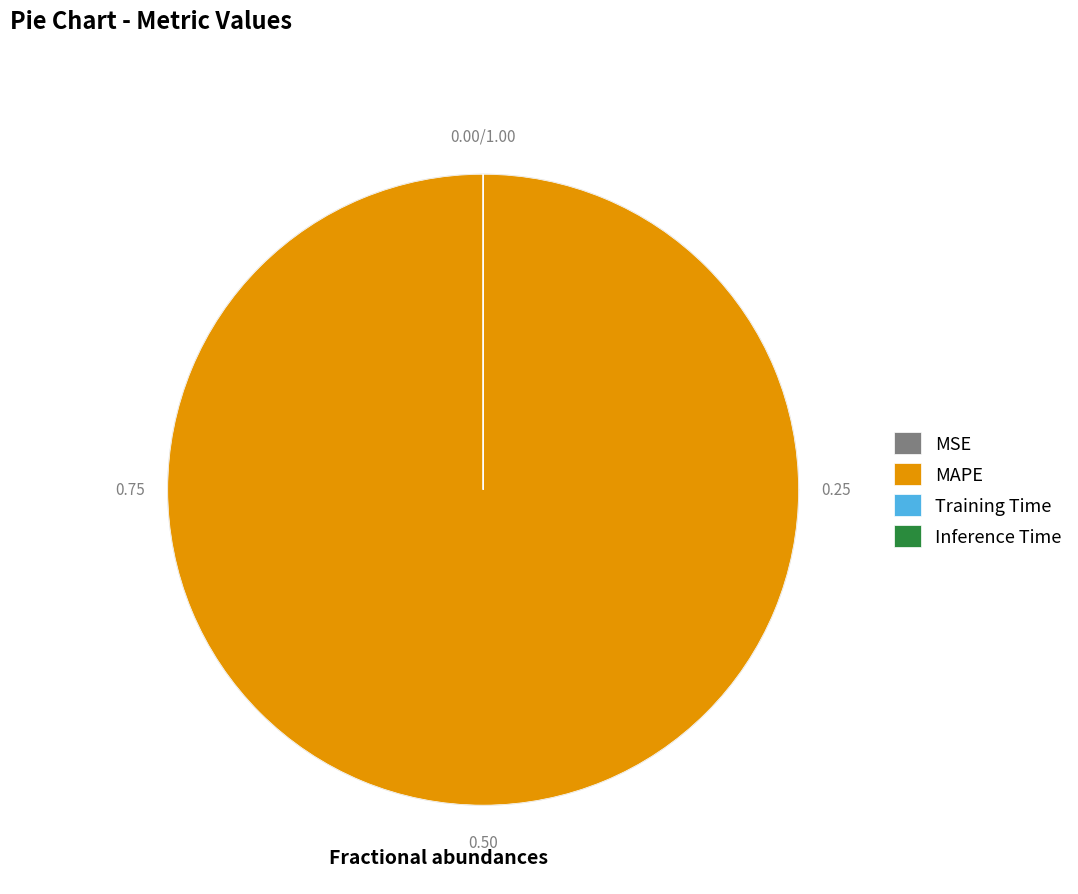

Does MAPE account for over 50% of the chart?

Yes